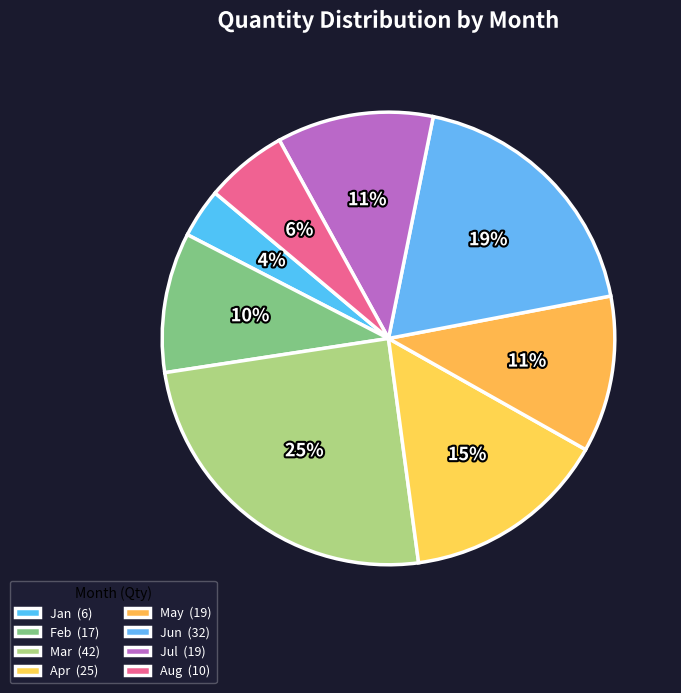

Is there any slice that represents more than half of the pie?

No